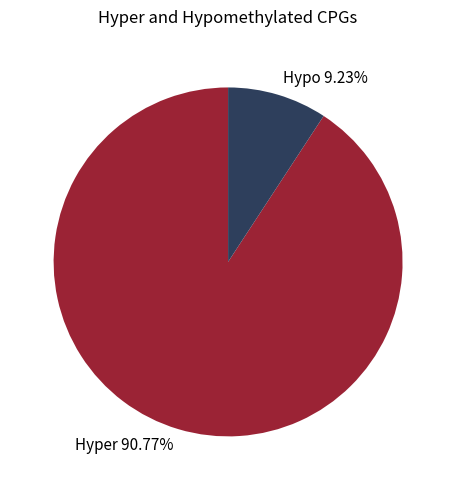

Which has a higher value, Hypo 9.23% or Hyper 90.77%?

Hyper 90.77%